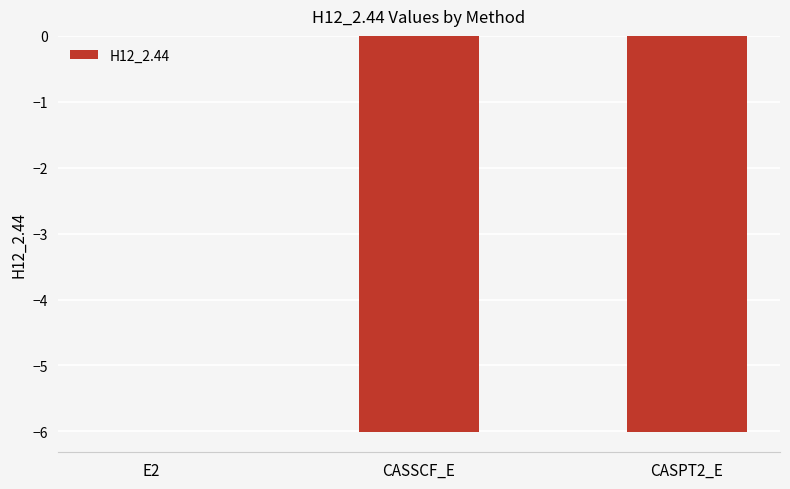

Between E2 and CASPT2_E, which is larger?

E2